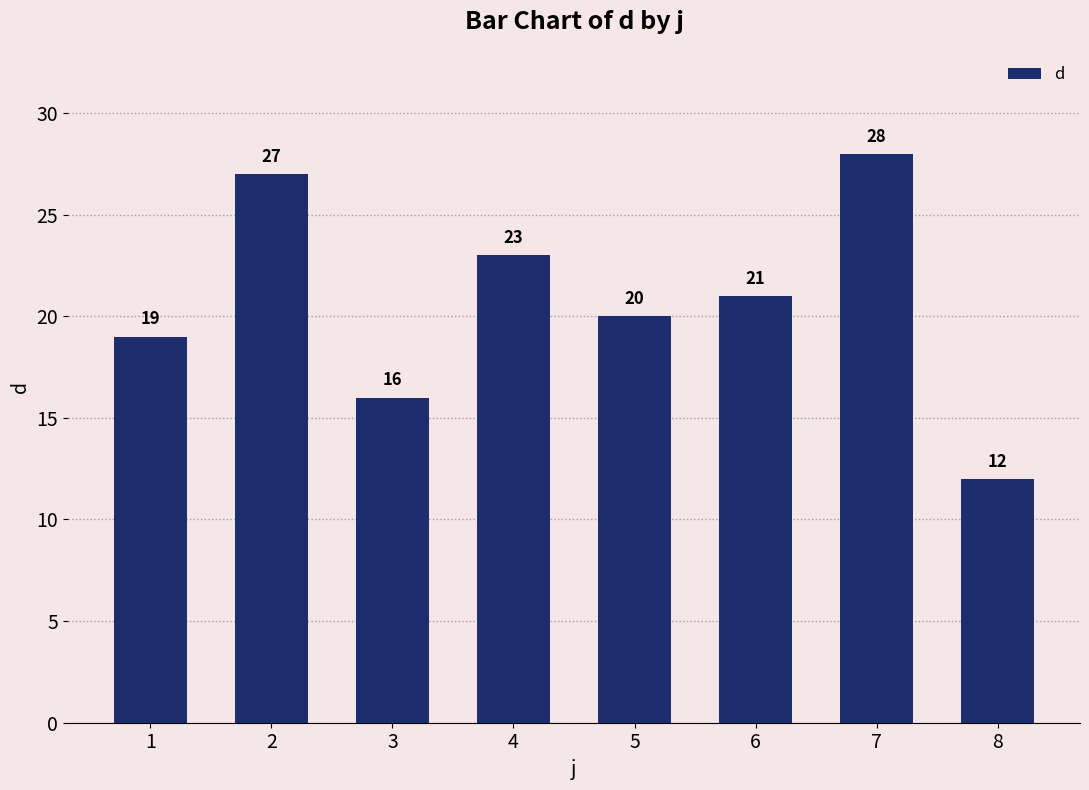

What is the smallest value displayed?

12